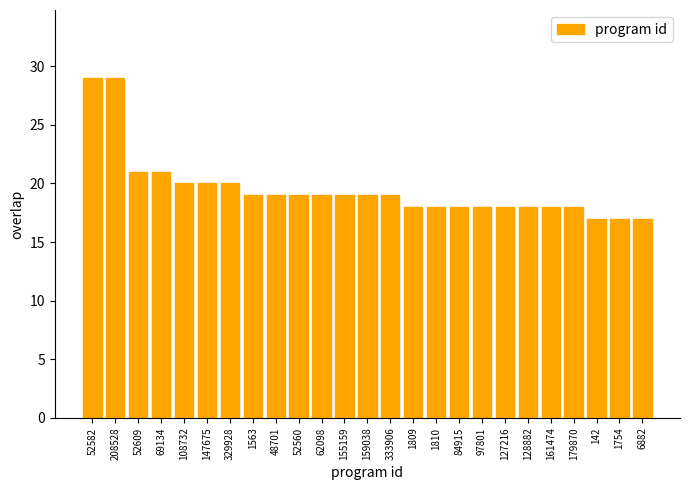

What is the value of the 22nd bar from the left?

18